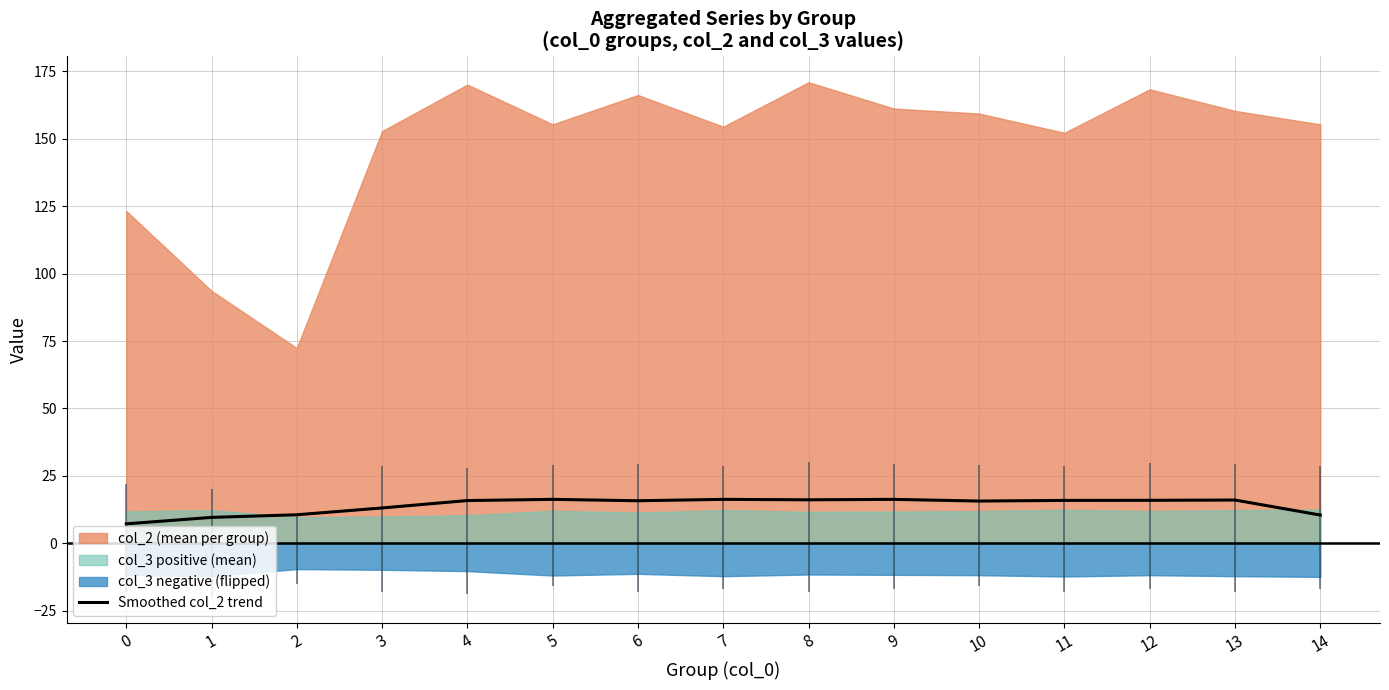

Is it true that the value at 1 is 16.1?

False